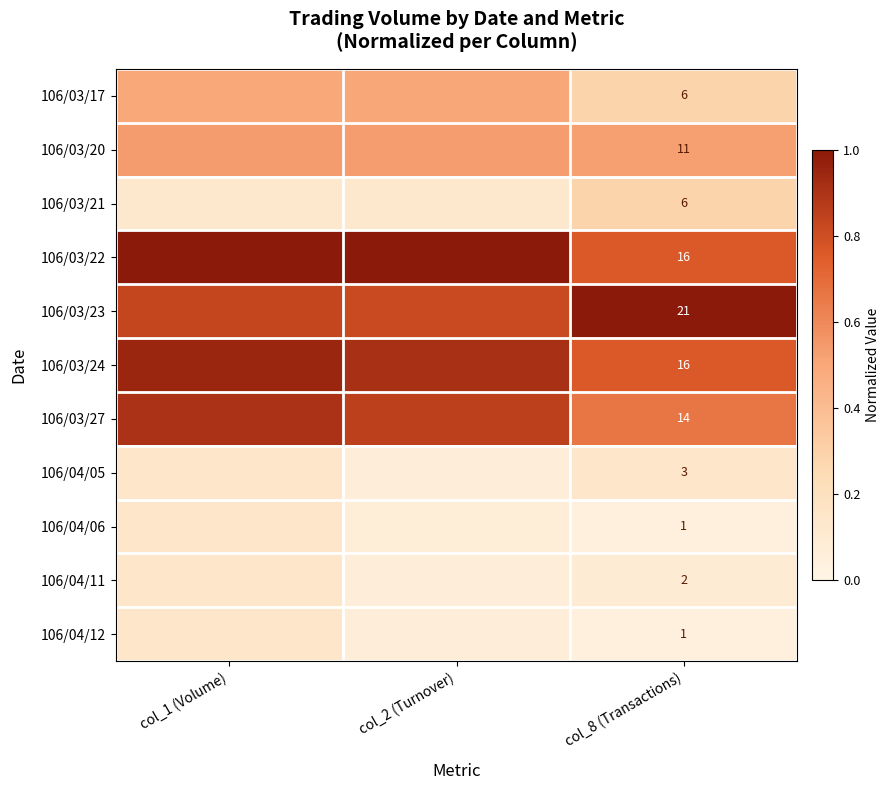

The 106/04/05 series shows 0.2 at col_8 (Transactions). True or false?

False